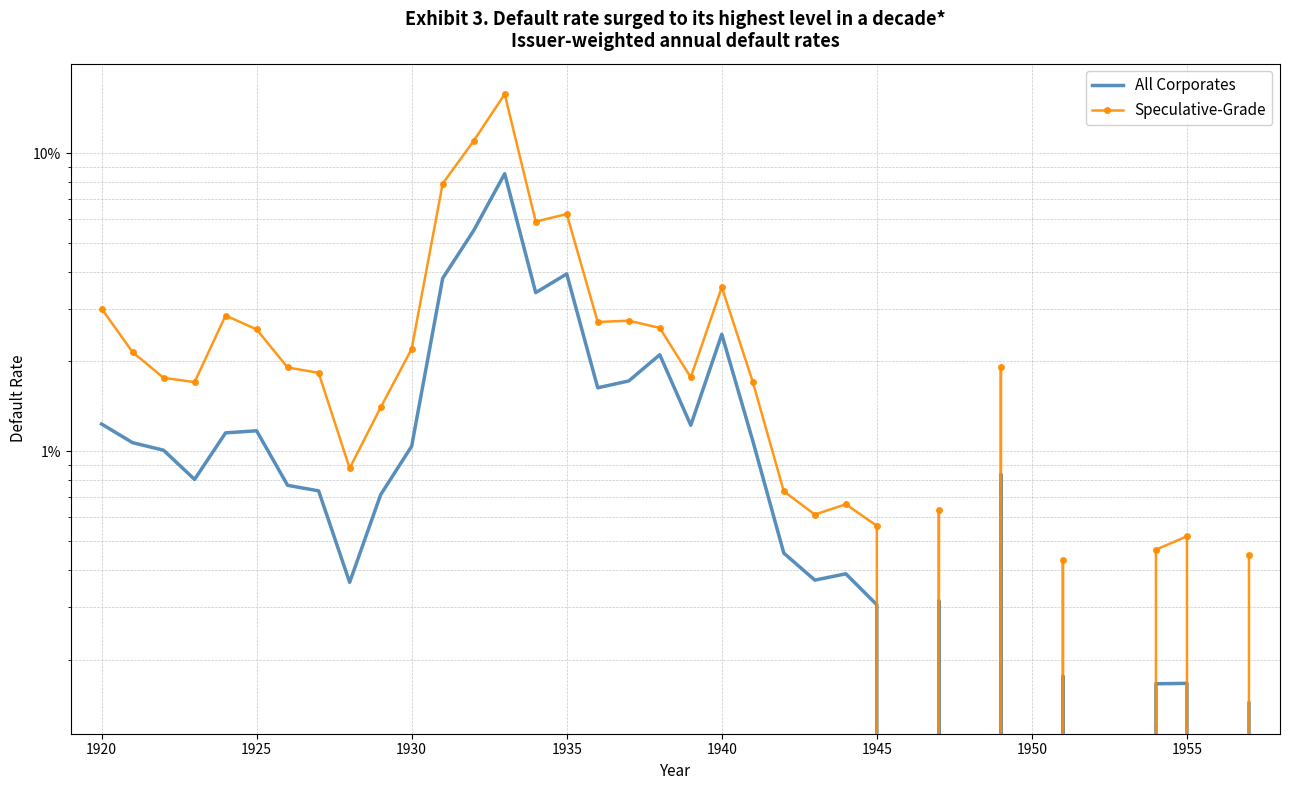

True or false: All Corporates and Speculative-Grade cross at least once.

False